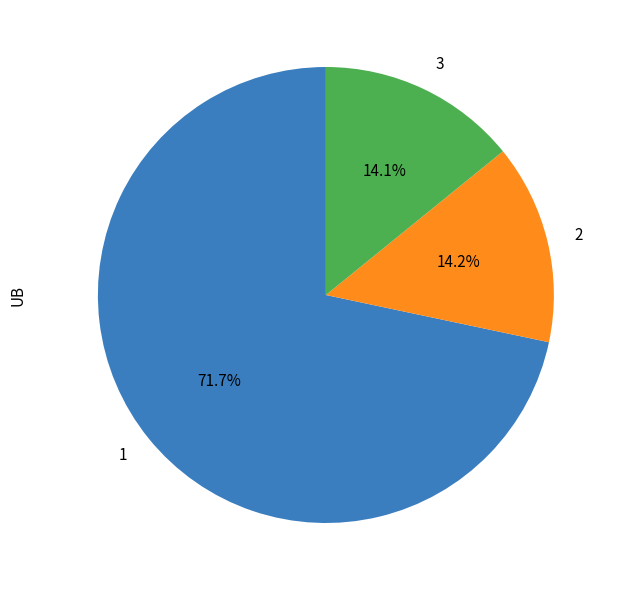

To the nearest percent, what is the difference between the 1 and 3 slice percentages?

58%